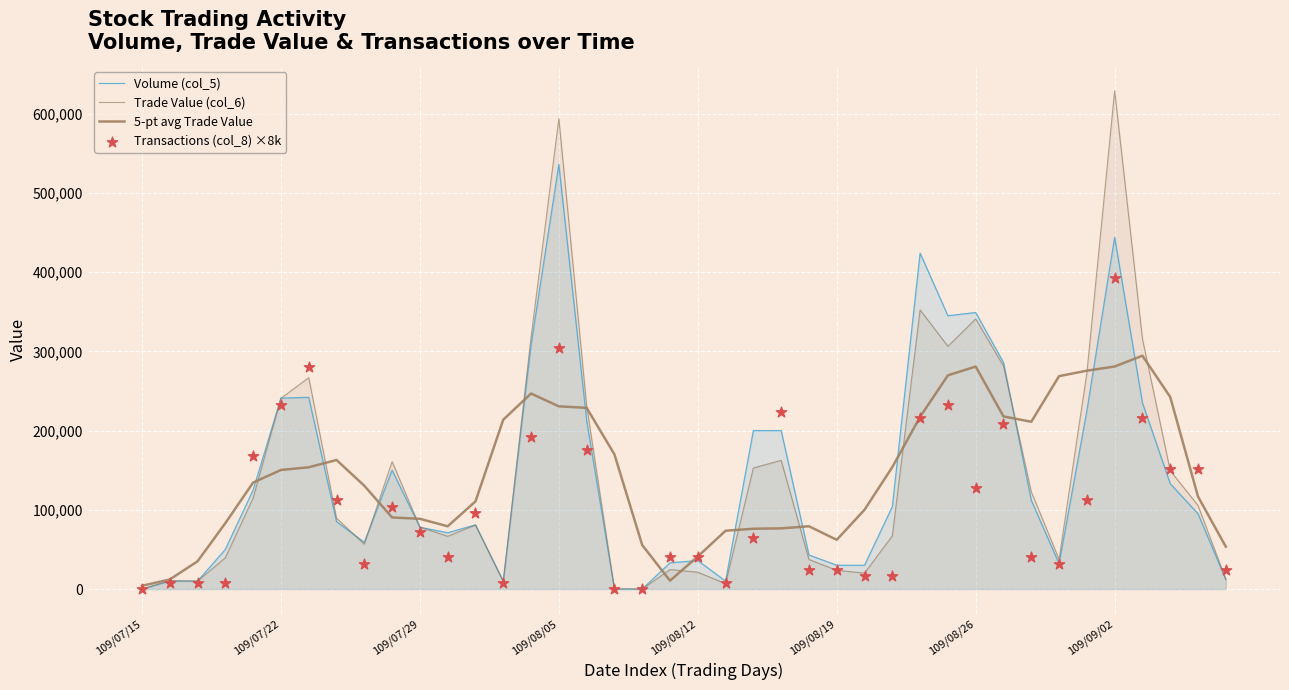

Which series contains the lowest Y value?

Volume (col_5)